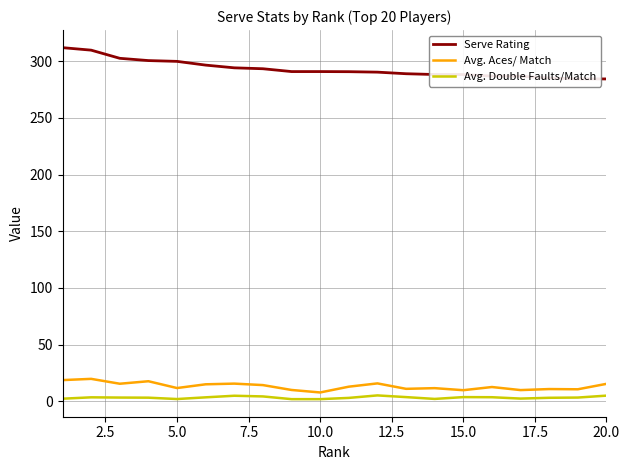

Which series has the largest range (max minus min)?

Serve Rating